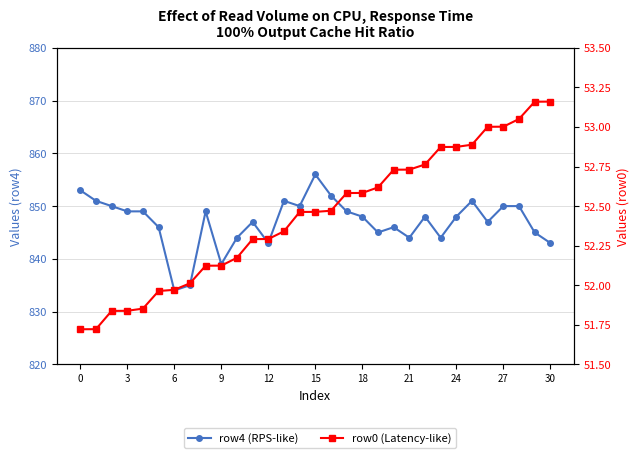

What is the minimum value shown in the chart?

51.7